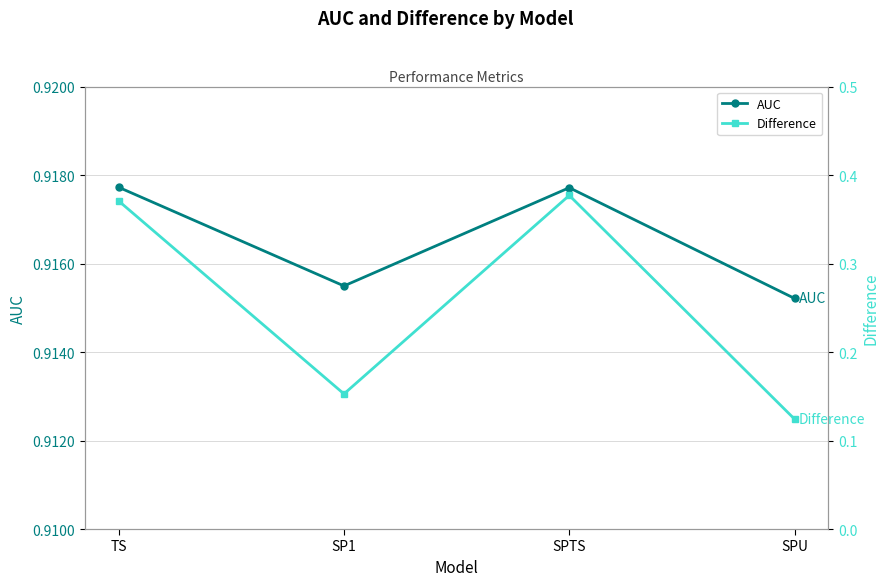

How many lines are shown in the chart?

2